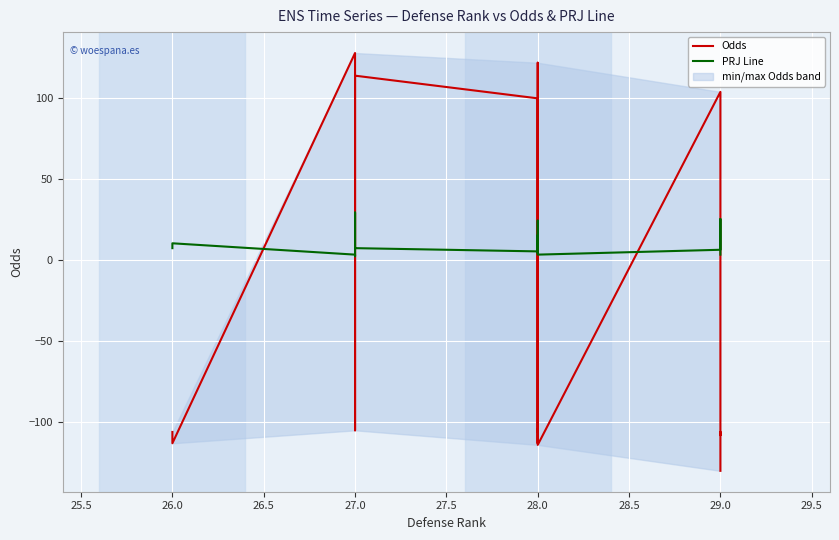

How many lines are shown in the chart?

2